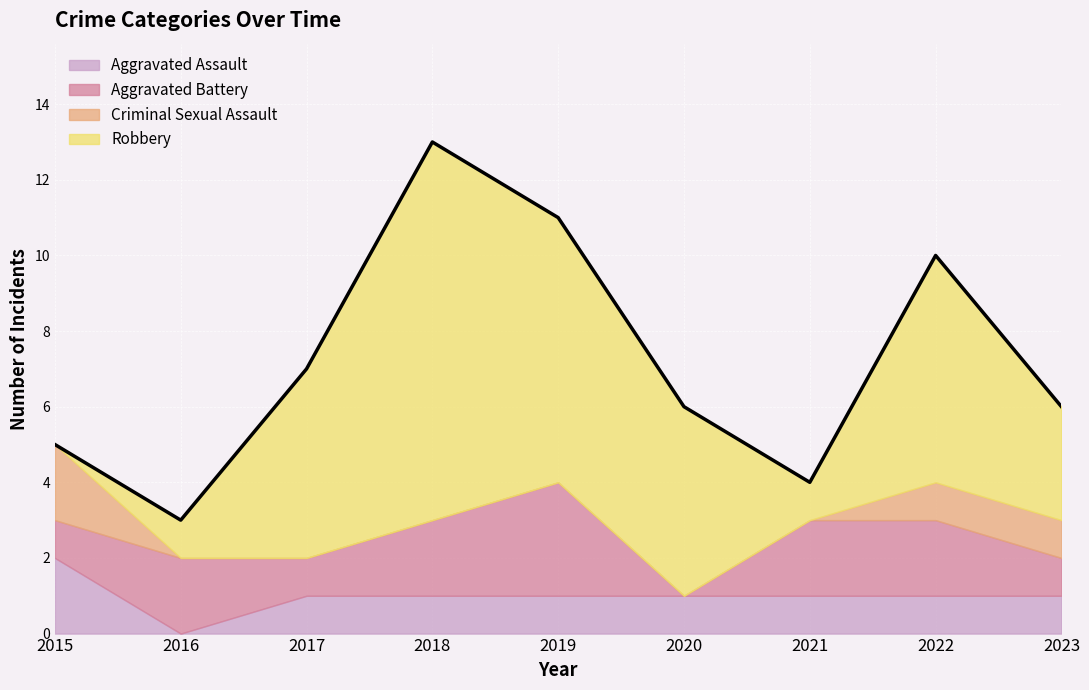

At how many categories does at least one series exceed 2?

6